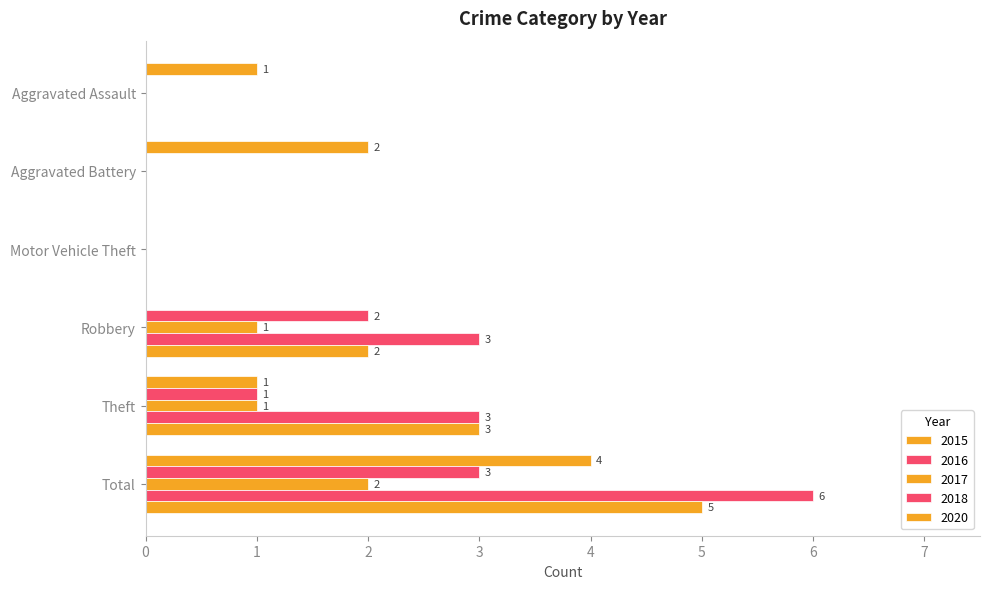

Rank the series by their maximum value, from lowest to highest.

2017, 2016, 2015, 2020, 2018